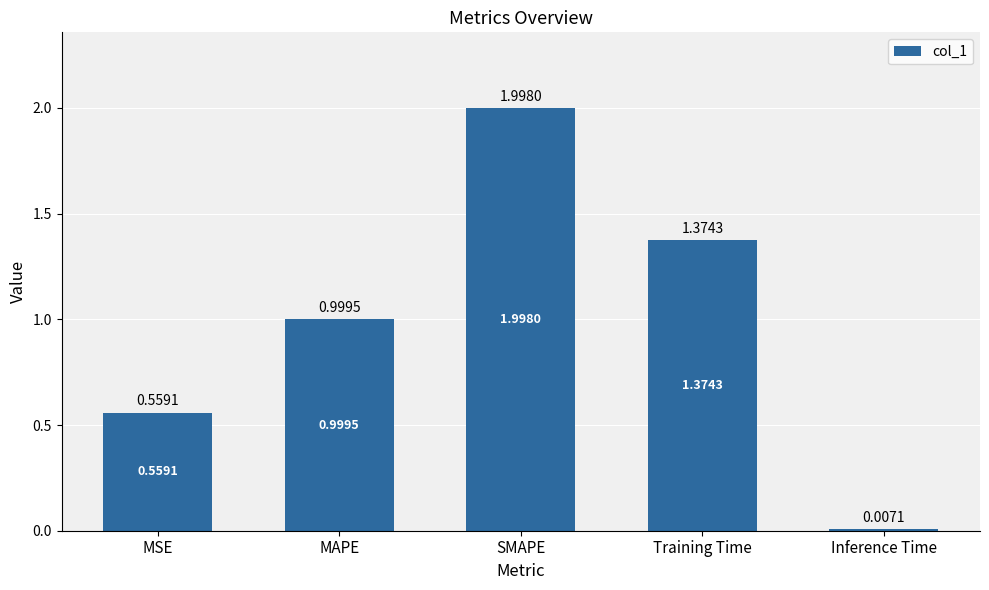

How many data points does each series have?

5